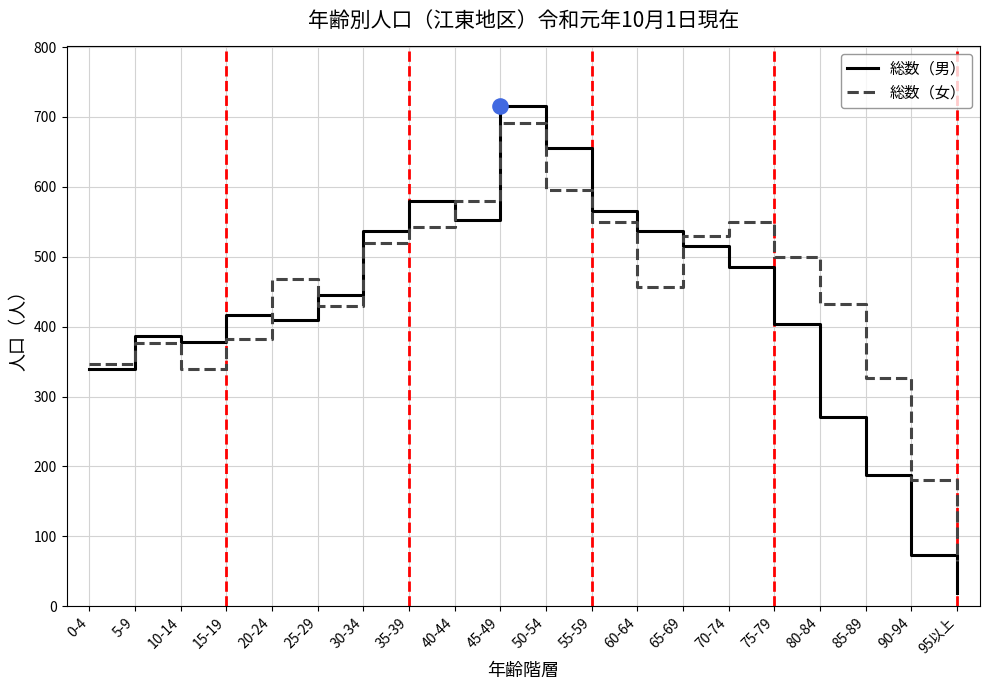

What is the total value across all series at 10-14?

717